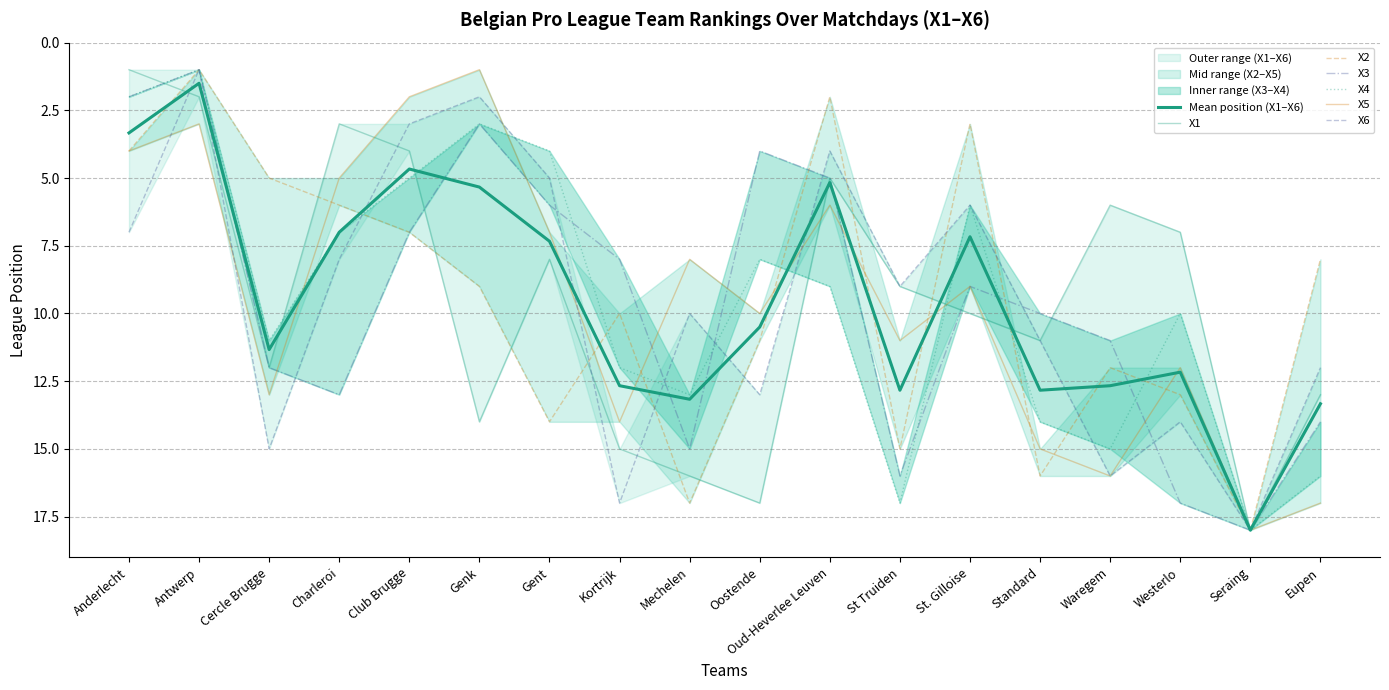

What is the label of the 4th point from the left?

Charleroi